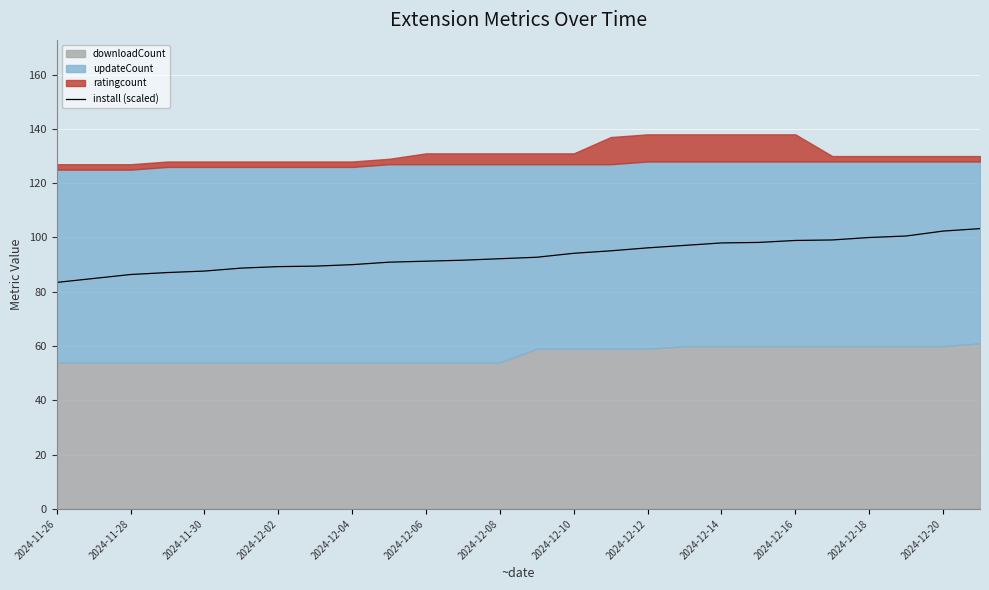

The value of install (scaled) at 2024-12-02 is 27.1. True or false?

False